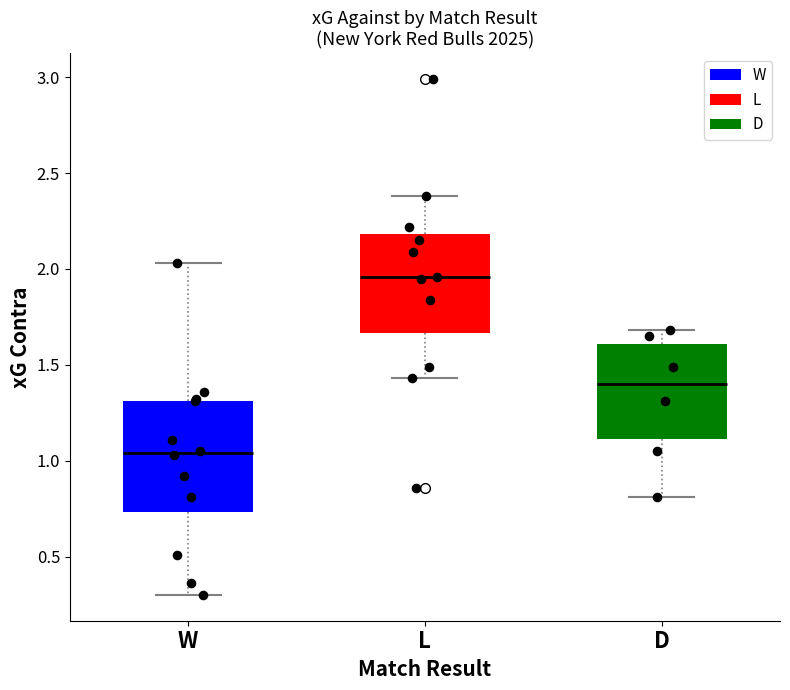

Which box has the highest median line?

L